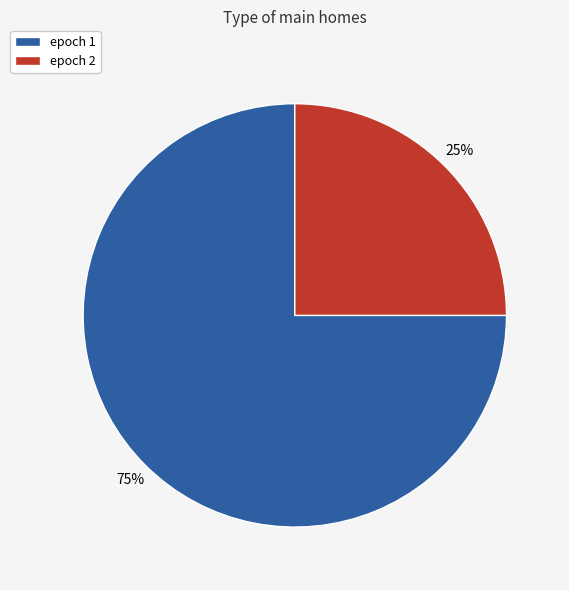

Rank the categories by value from highest to lowest.

epoch 1, epoch 2